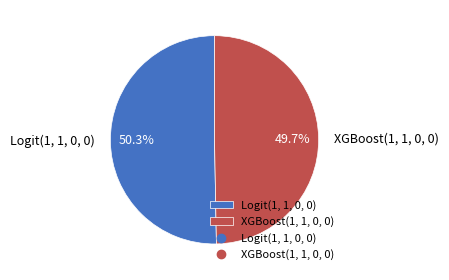

How much of the chart is everything except XGBoost(1, 1, 0, 0)?

50.3%